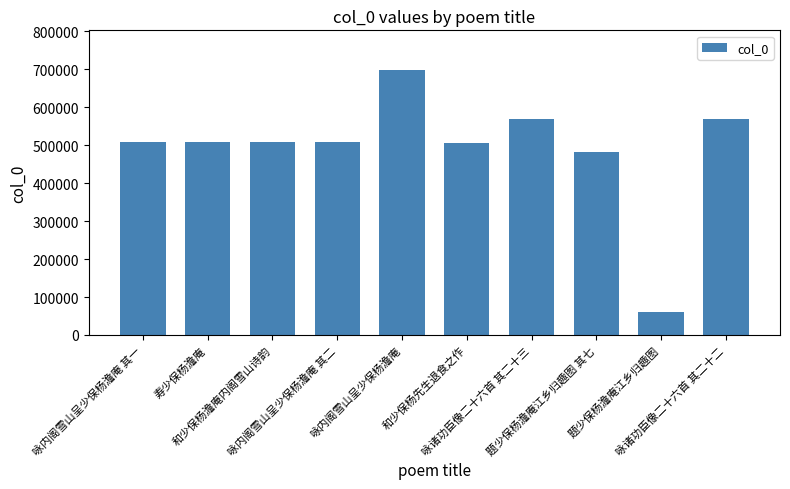

At which label does the data first exceed 508619?

和少保杨澹庵内阁雪山诗韵